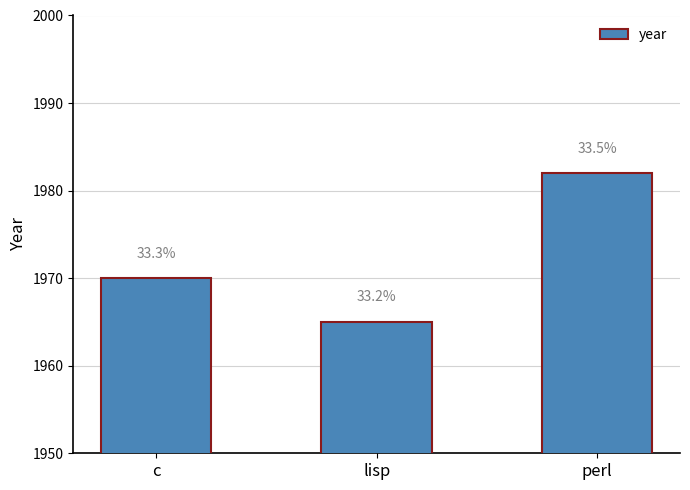

How many bars are there in total?

3